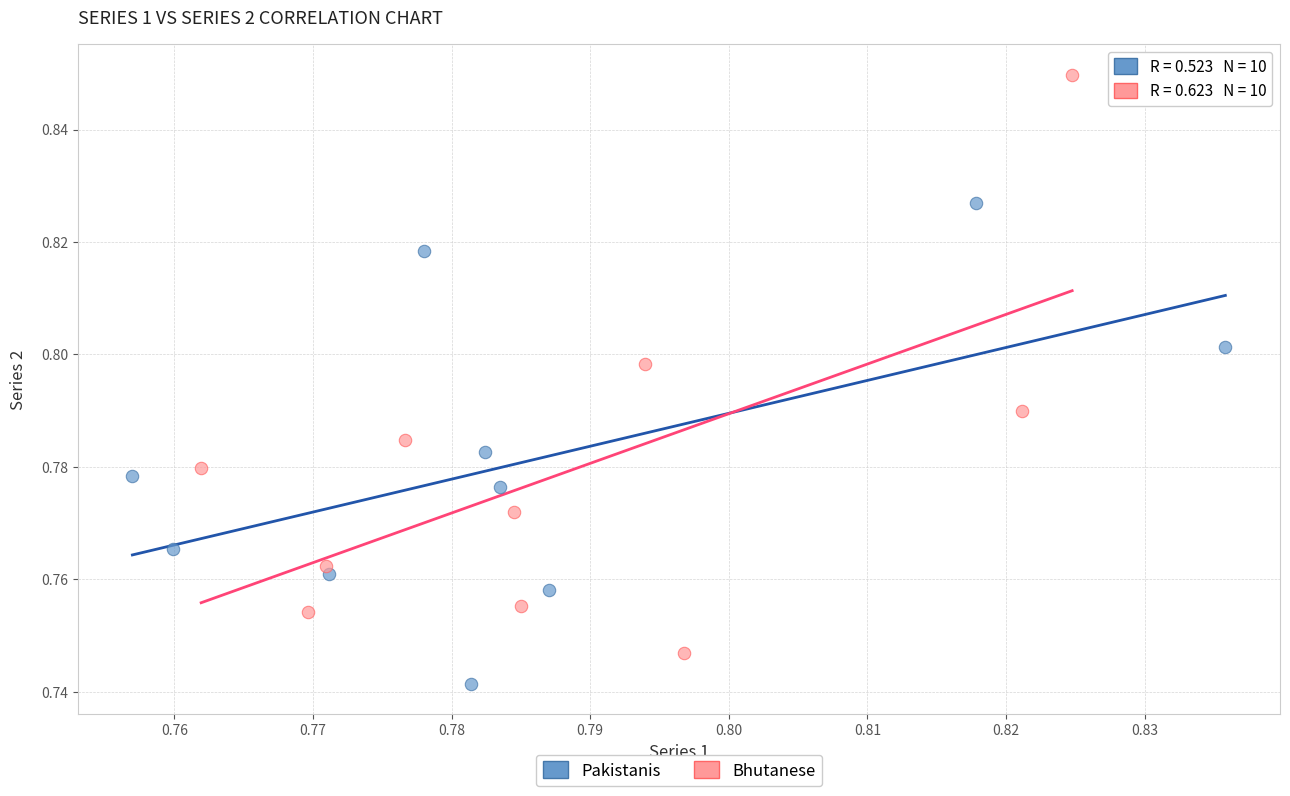

What are all the series names shown in the legend?

Pakistanis, Bhutanese